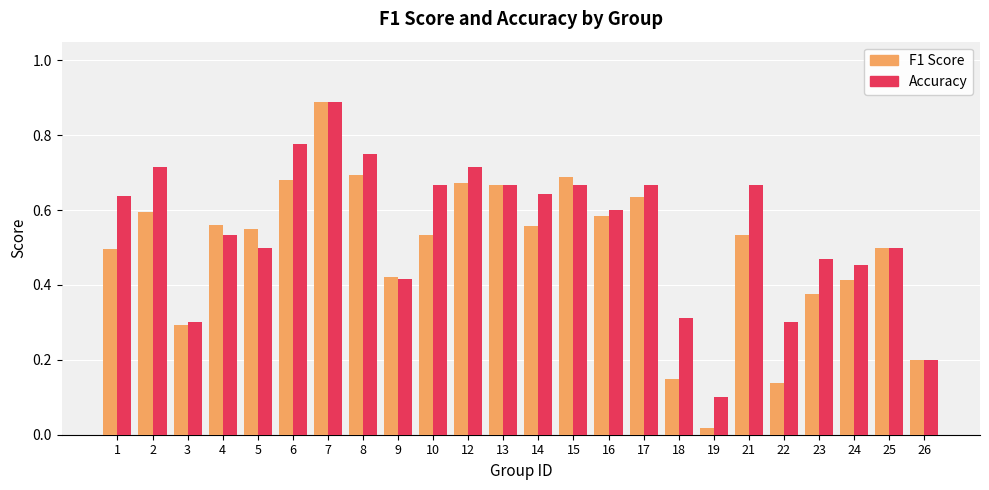

Does the chart contain stacked bars?

No